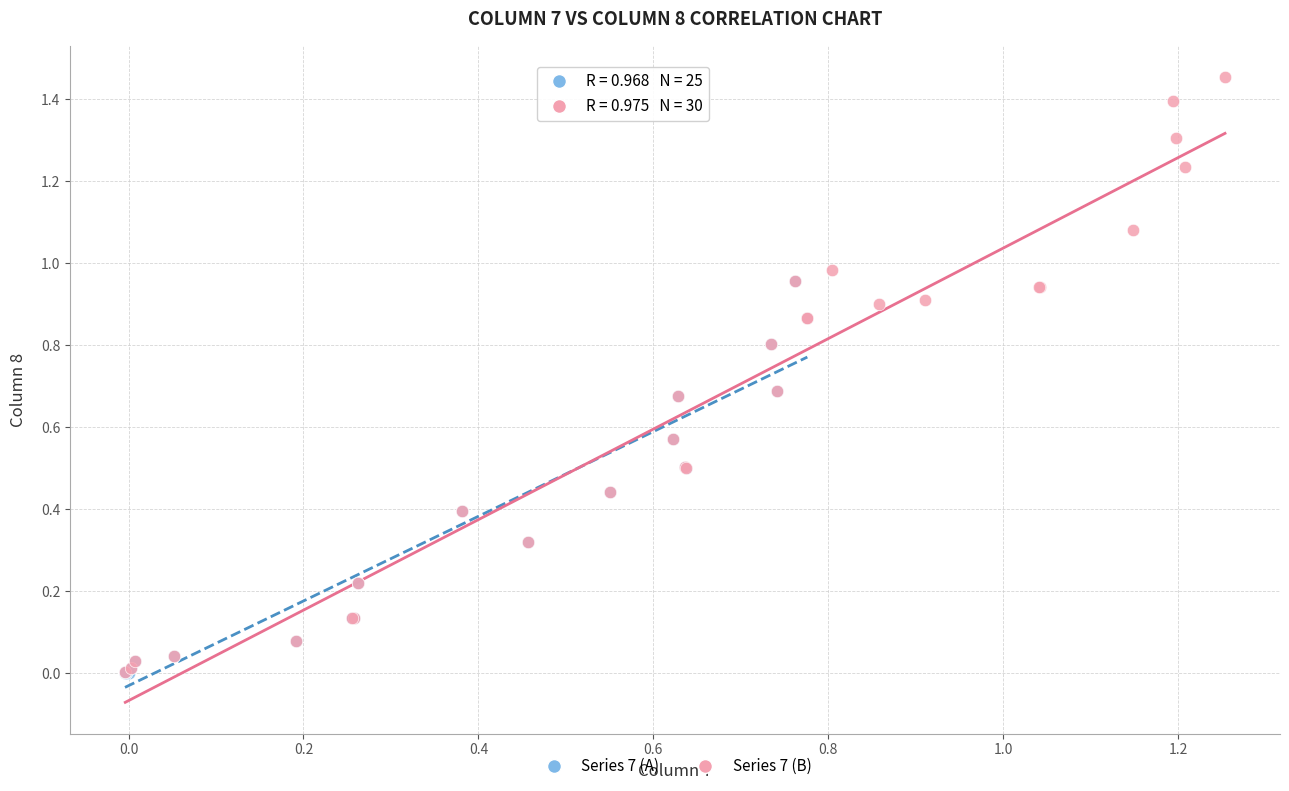

Which series has the largest Y range (max minus min)?

Series 7 (B)